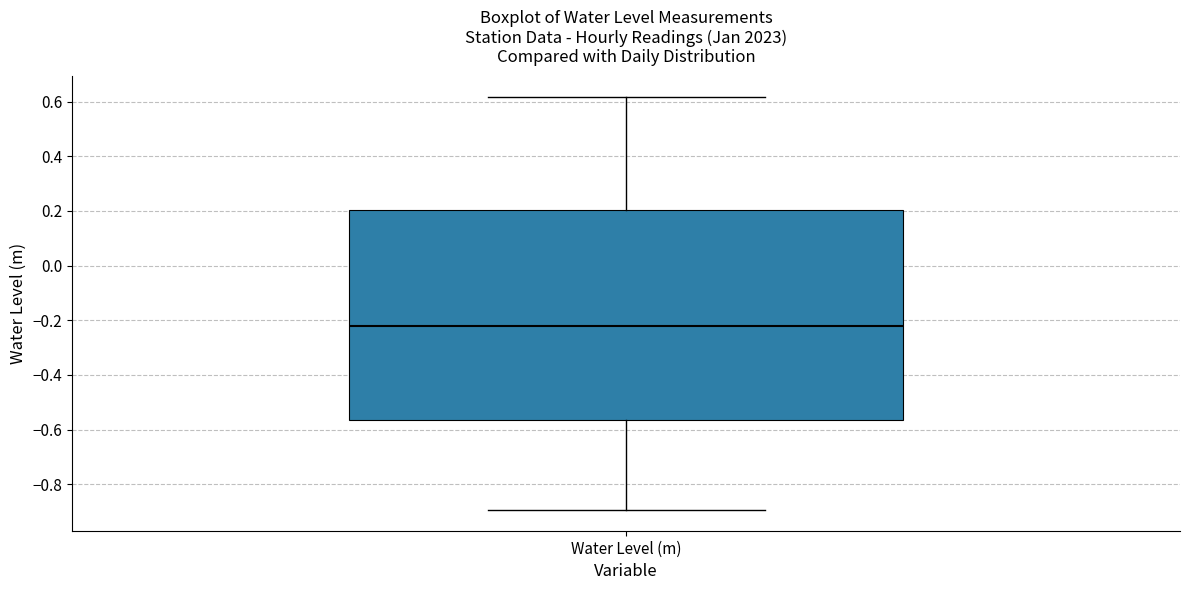

Where is the lower edge of the box for Water Level (m) on the y-axis? The values are not printed on the chart, so give them approximately, as read against the axis.

-0.56